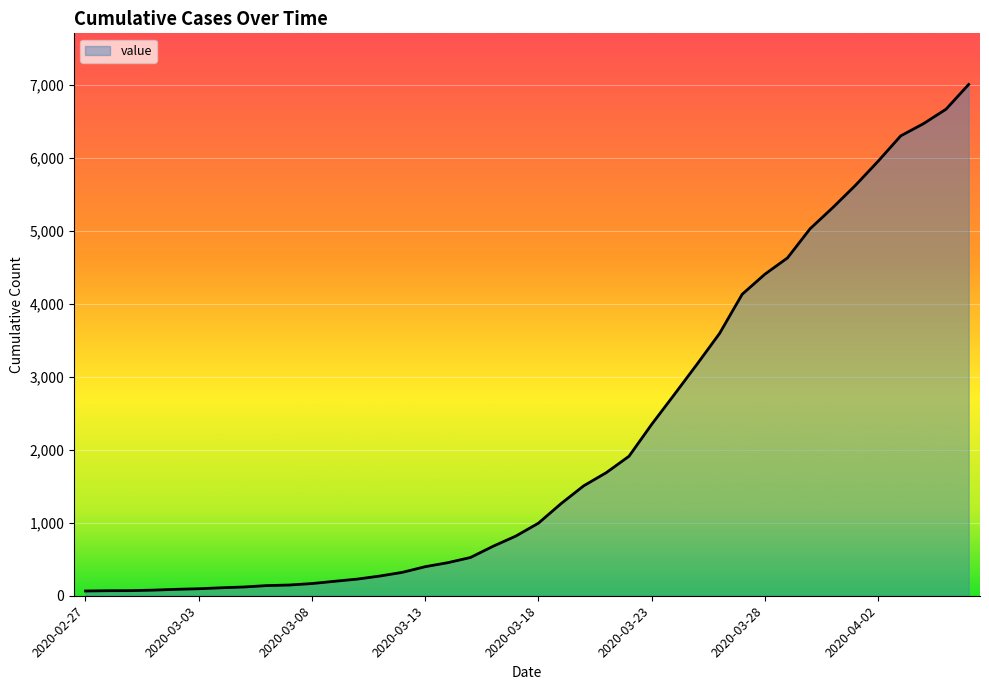

What is the maximum value shown in the chart?

7005